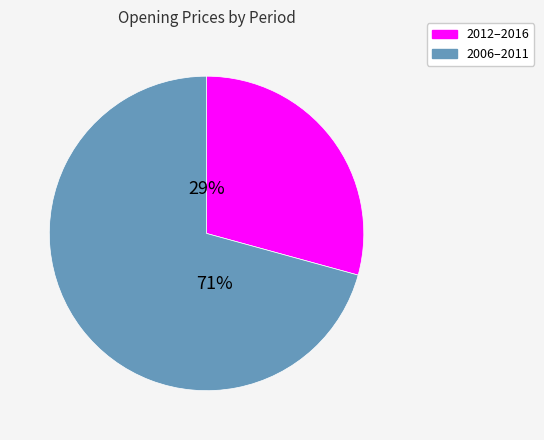

Is there any slice that represents more than half of the pie?

Yes